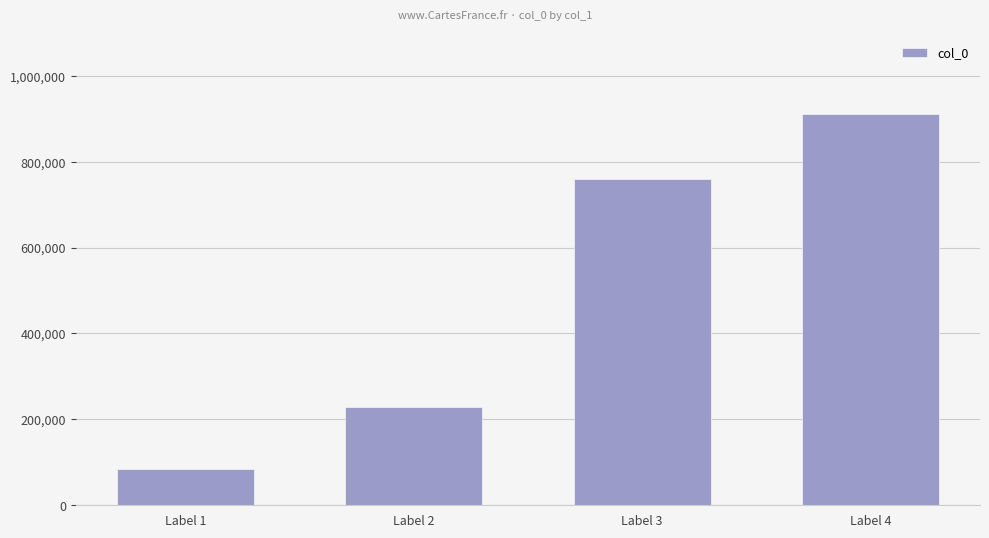

Are the bars horizontal?

No